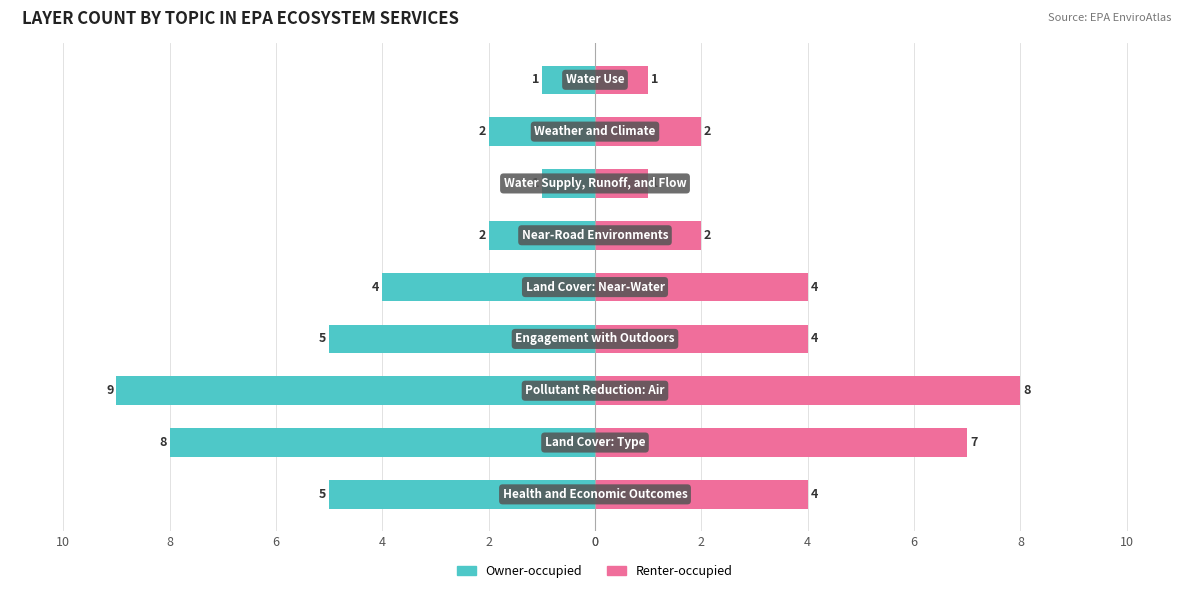

At how many categories does at least one series exceed 1?

7